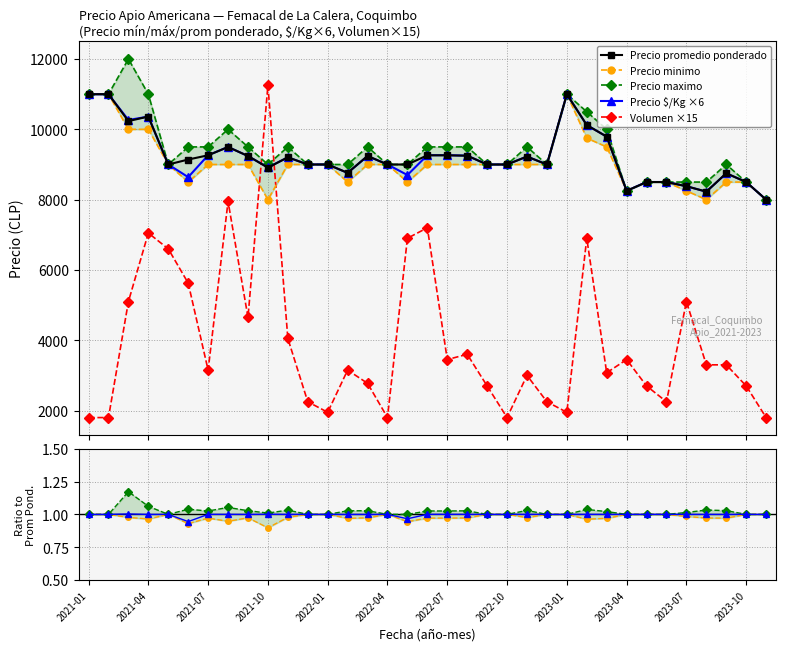

Which series ends up on top after the final intersection of Volumen ×15 and Precio $/Kg ×6?

Precio $/Kg ×6